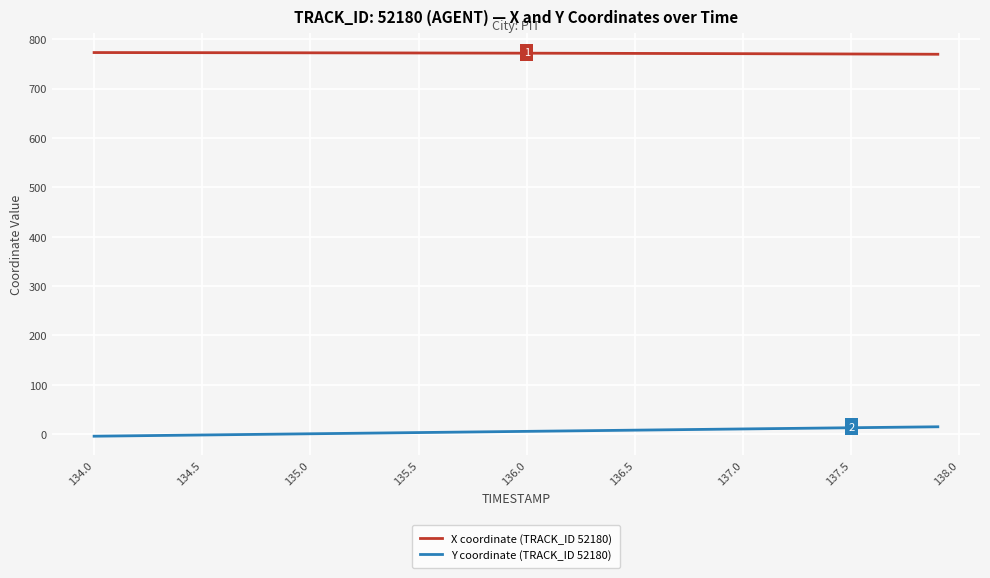

List the series in order of their overall mean, lowest first.

Y coordinate (TRACK_ID 52180), X coordinate (TRACK_ID 52180)